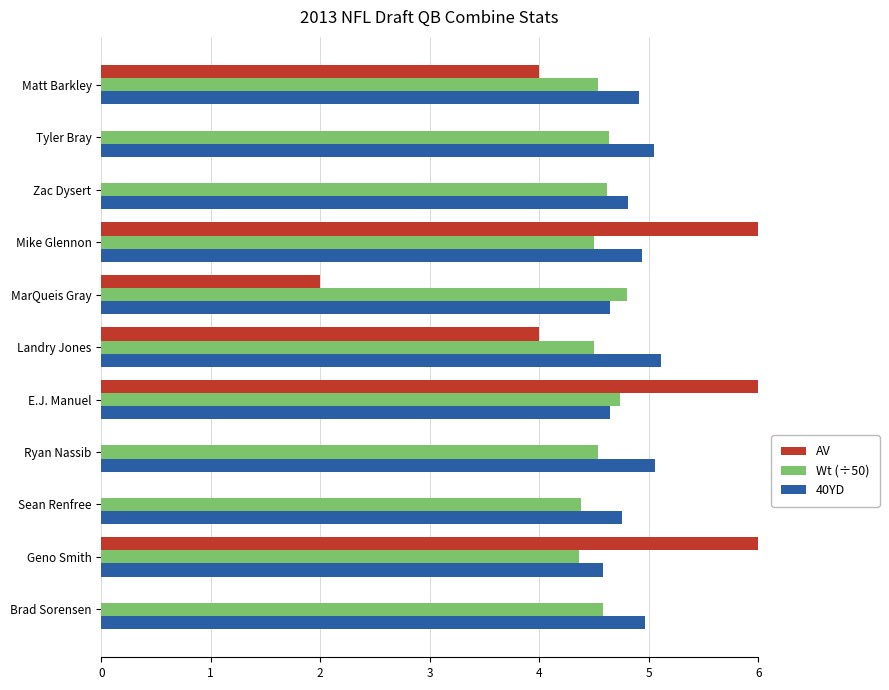

What is the difference between the maximum and minimum values in the Wt (÷50) series?

0.4